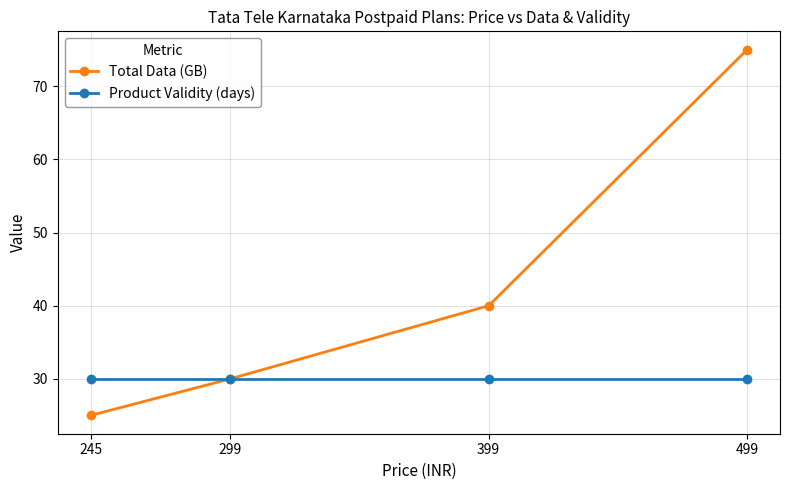

True or false: Total Data (GB) has a value of 39 at 499.

False